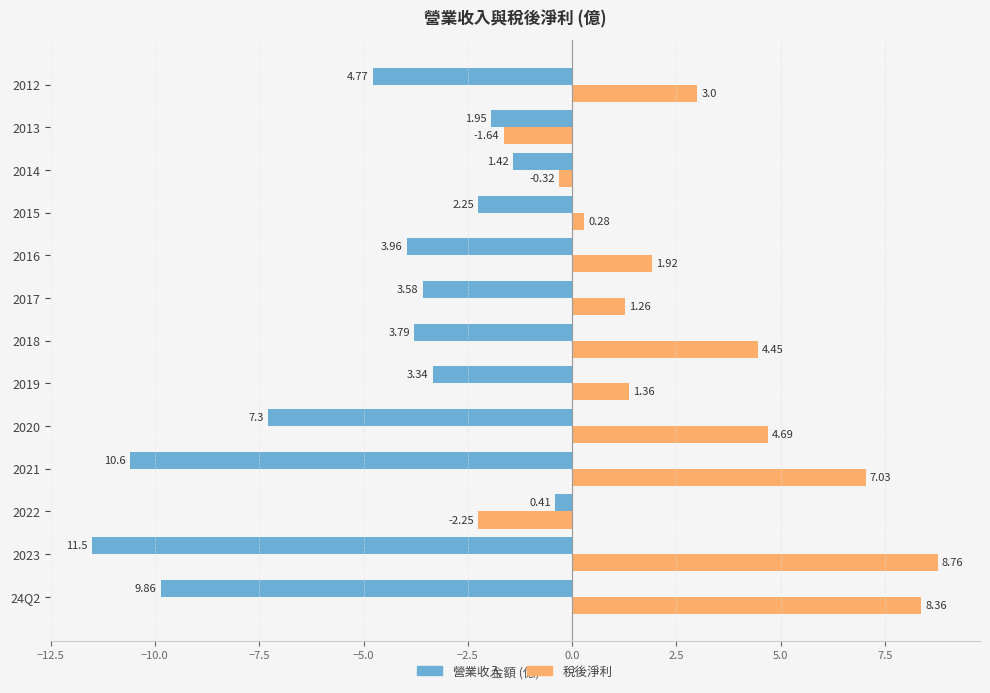

At which category does the chart reach its minimum across all series?

2023